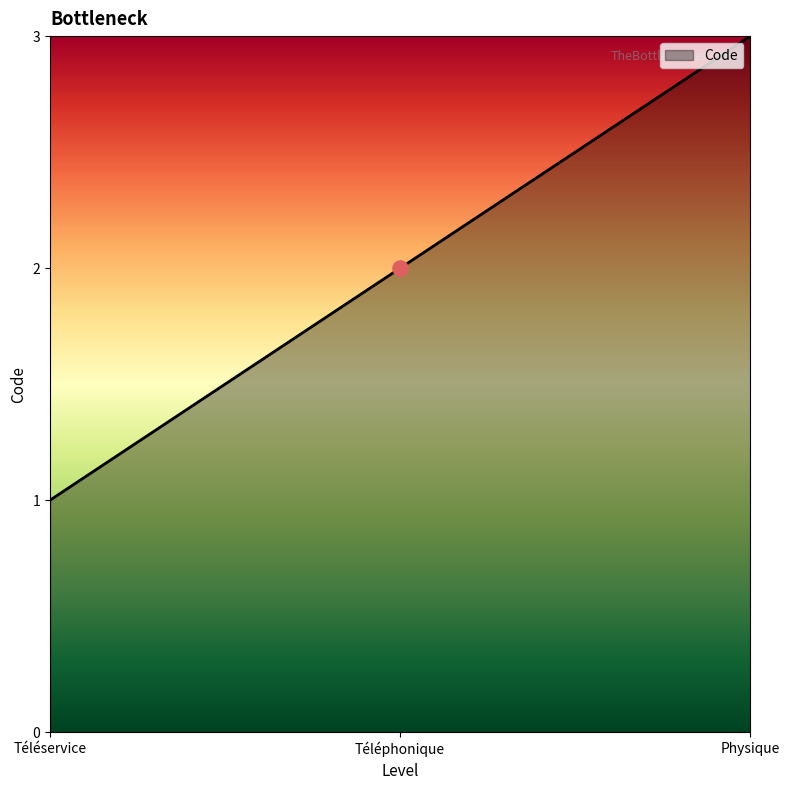

Approximately how many times larger is the value at Téléservice compared to Physique?

0.3